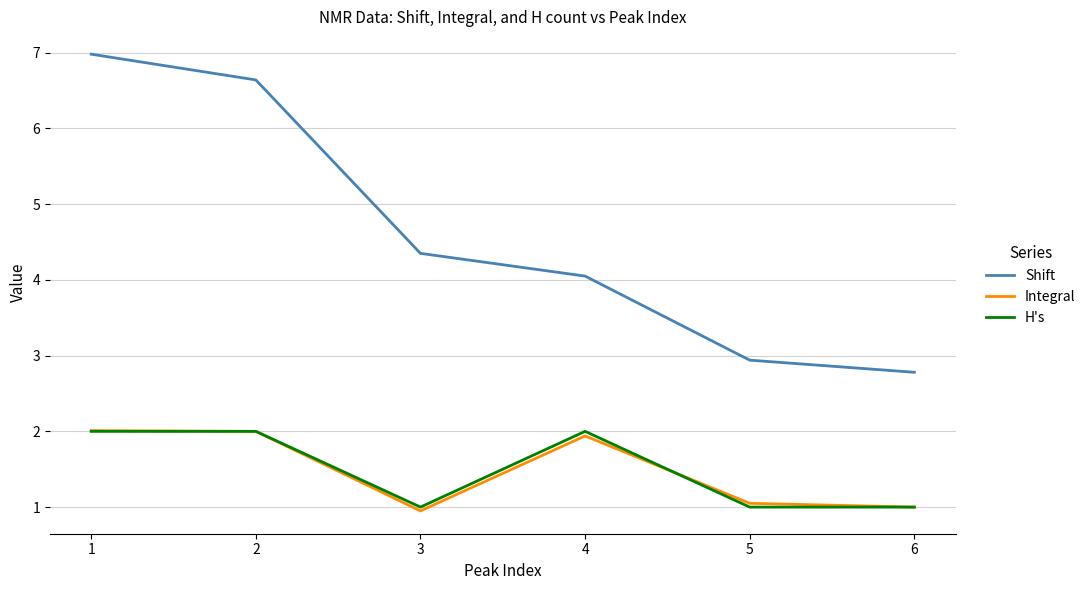

Which series has the largest total across all categories?

Shift